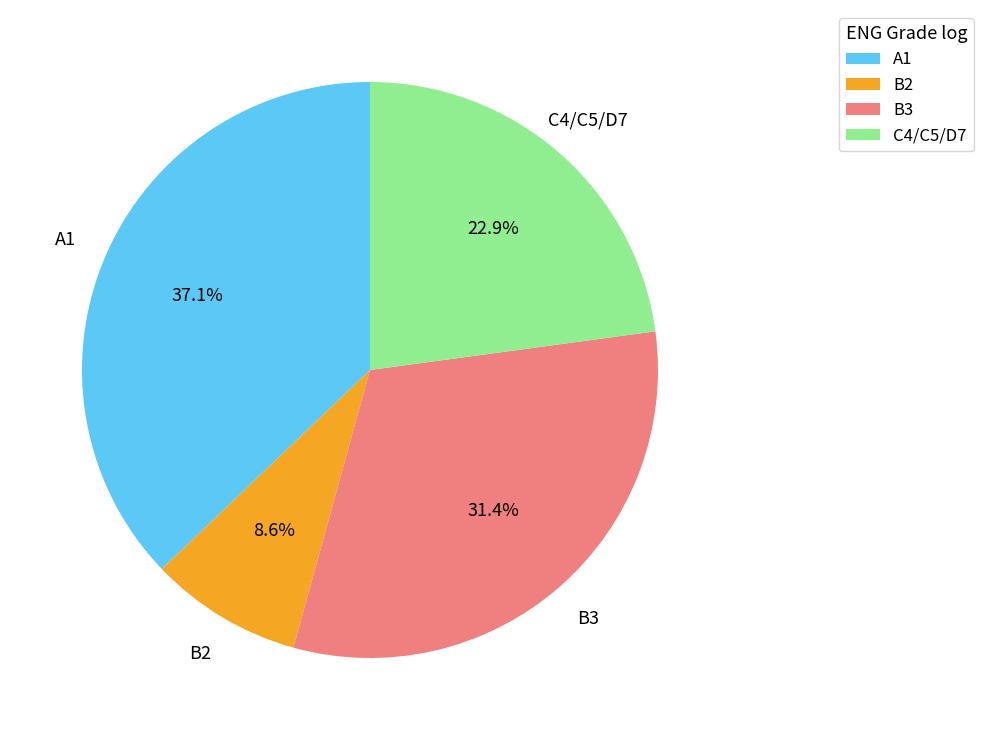

Is it true that C4 is 17% of the pie?

False